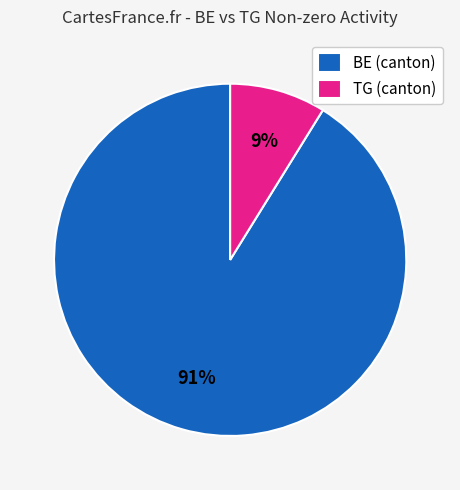

Combined, do BE (canton) and TG (canton) account for over 50%?

Yes